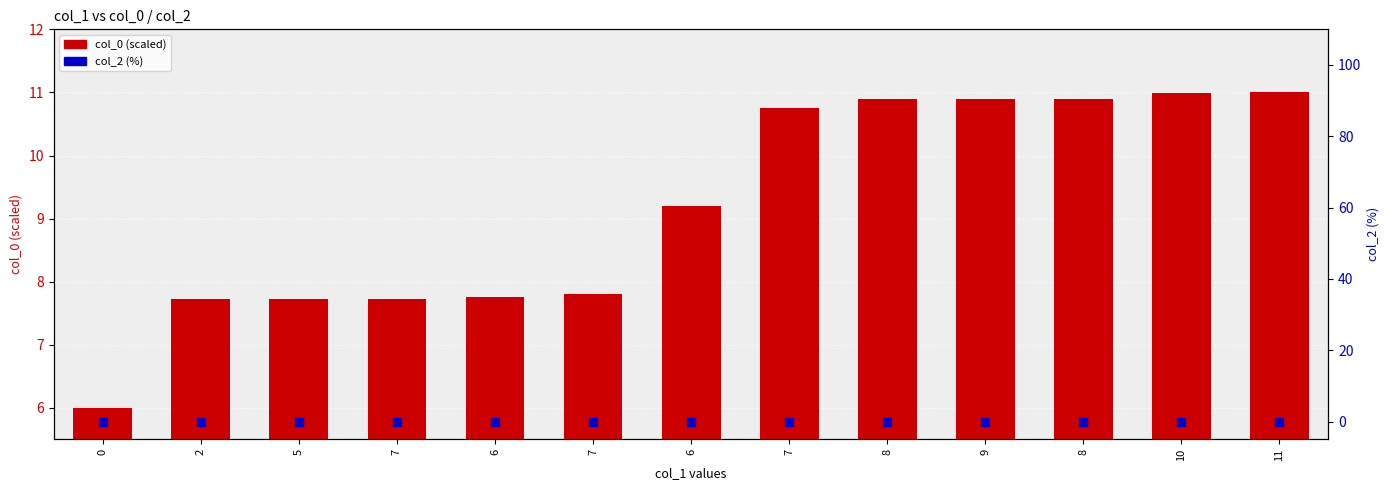

At how many categories does at least one series exceed 0?

13